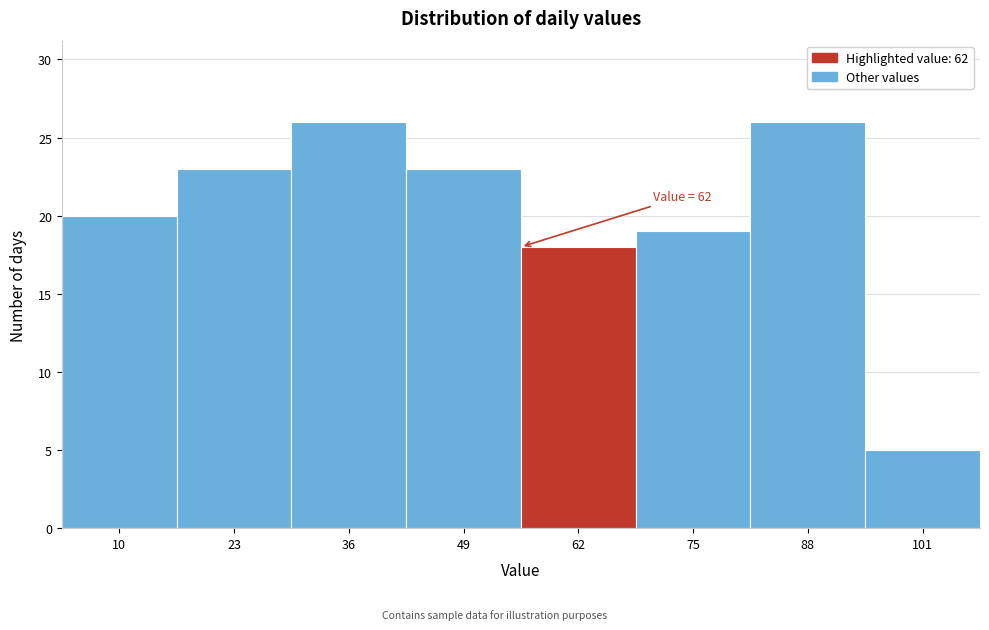

Reading left to right, extract all data points from this chart.

20	23	26	23	18	19	26	5